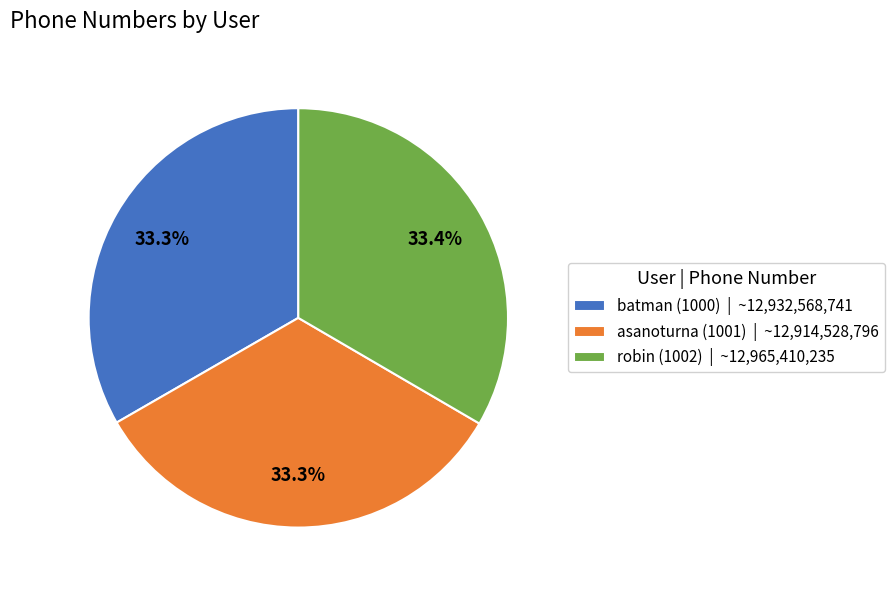

True or false: batman (1000) accounts for 33% of the total.

True